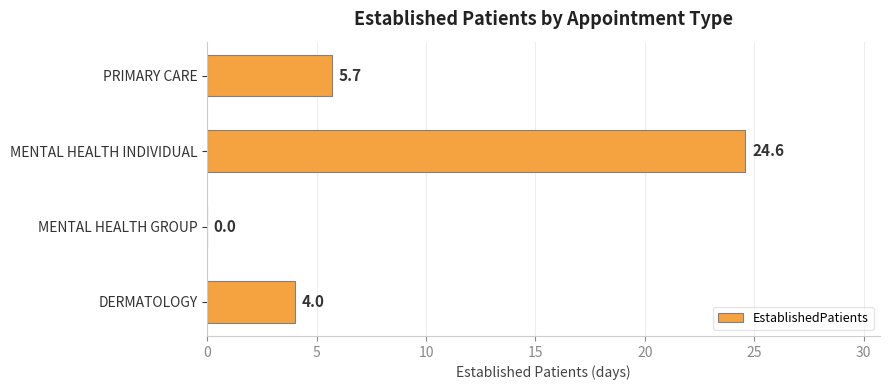

Are the bars horizontal?

Yes